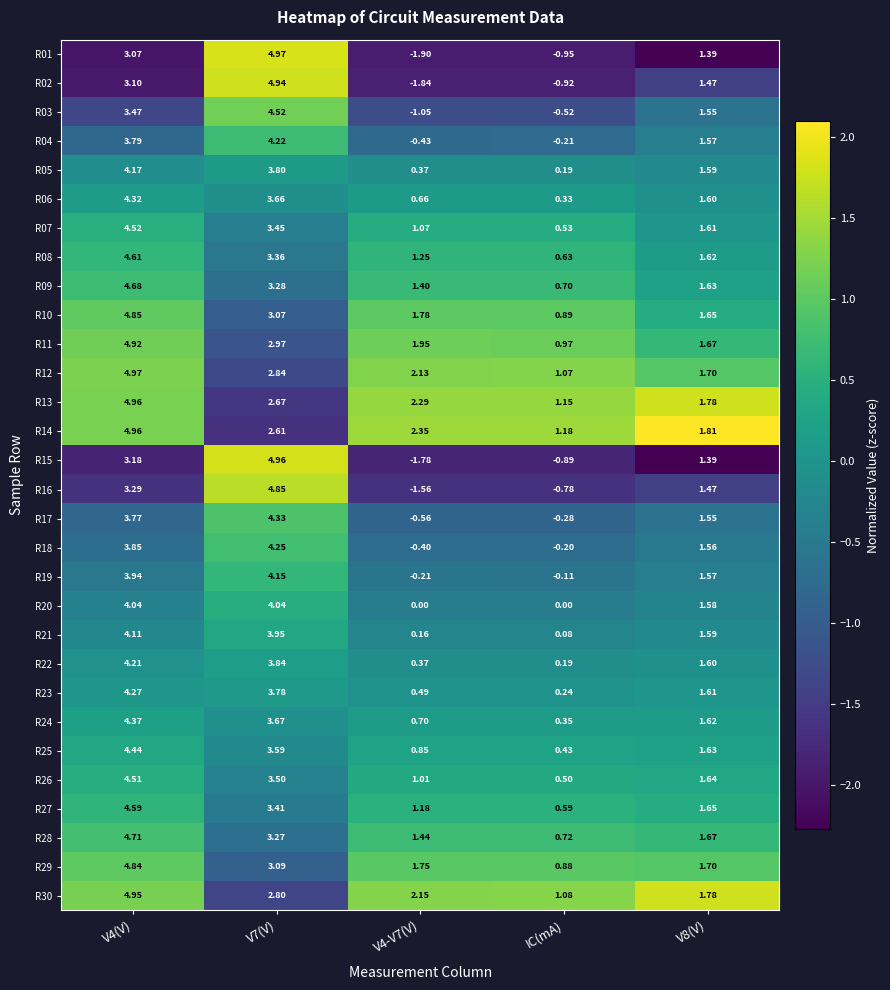

Between V4-V7(V) and V8(V), which series saw the biggest shift?

R02